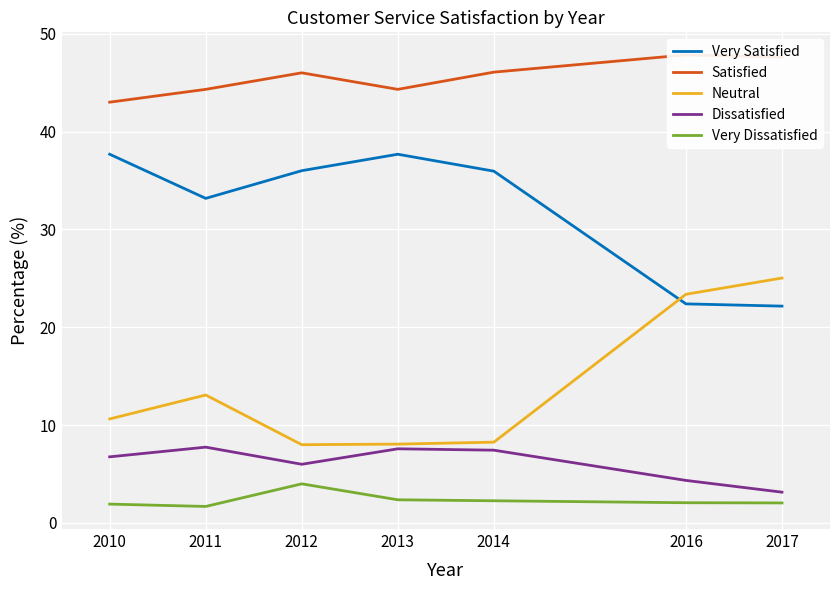

At which label is Very Satisfied closest to 29?

2011